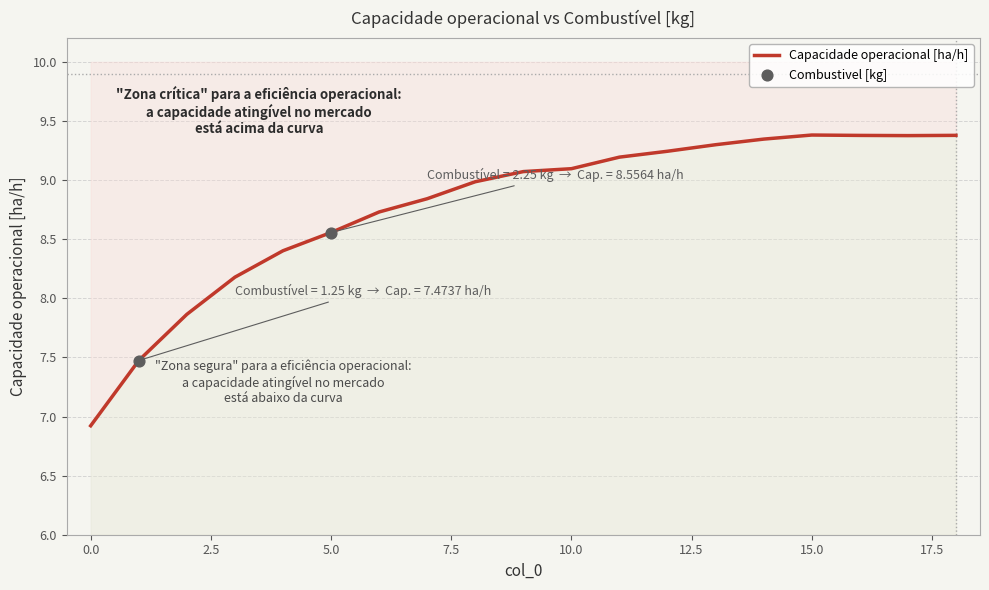

Which series has the largest total across all categories?

Capacidade operacional [ha/h]